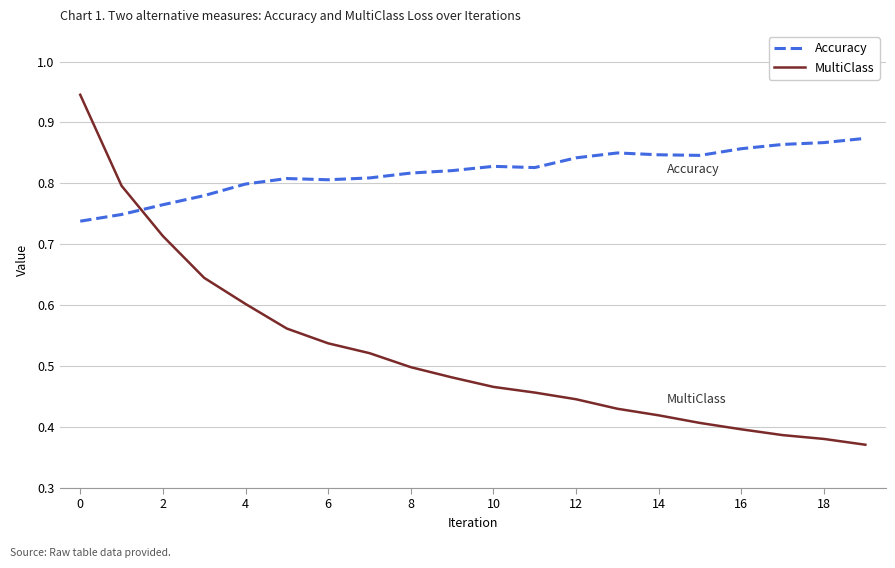

Which series has the largest total across all categories?

Accuracy